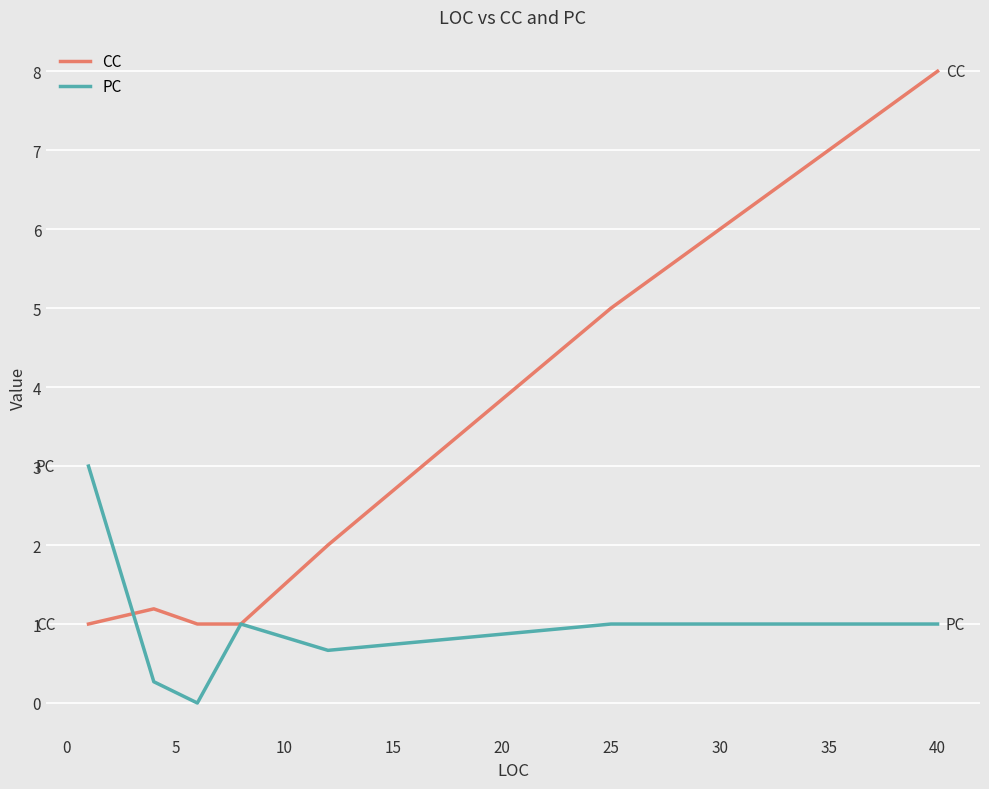

Which series has the widest spread of values?

CC